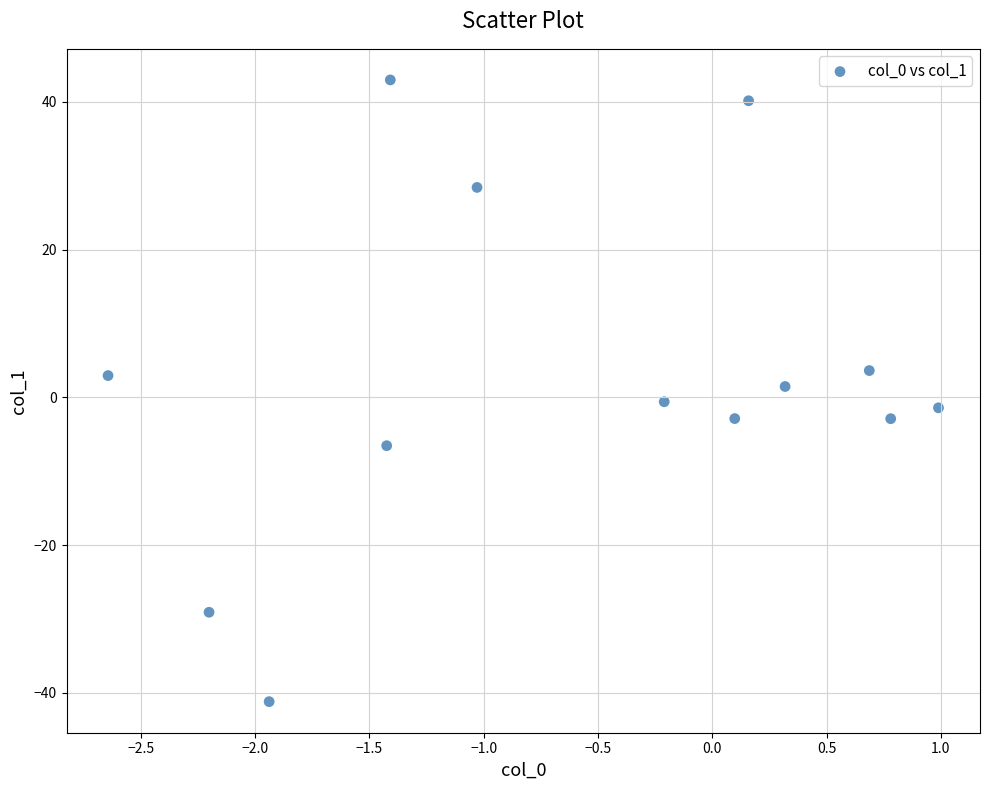

What is the range of X values (max minus min)?

3.6